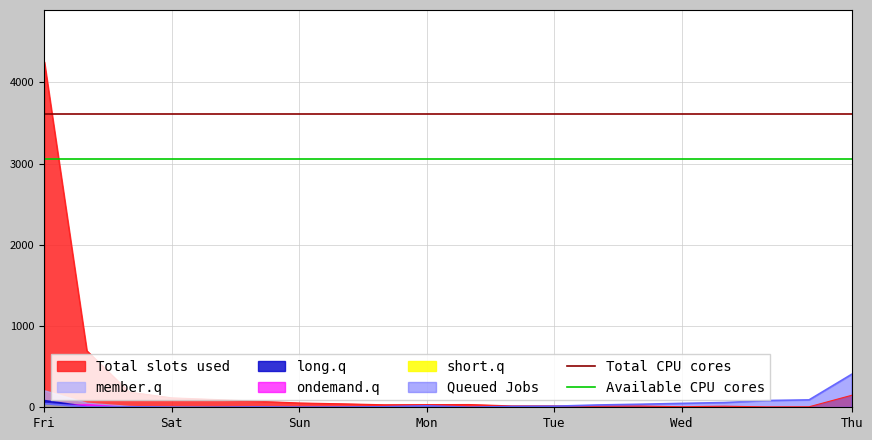

What is the highest value of the Total CPU cores series?

3614.2